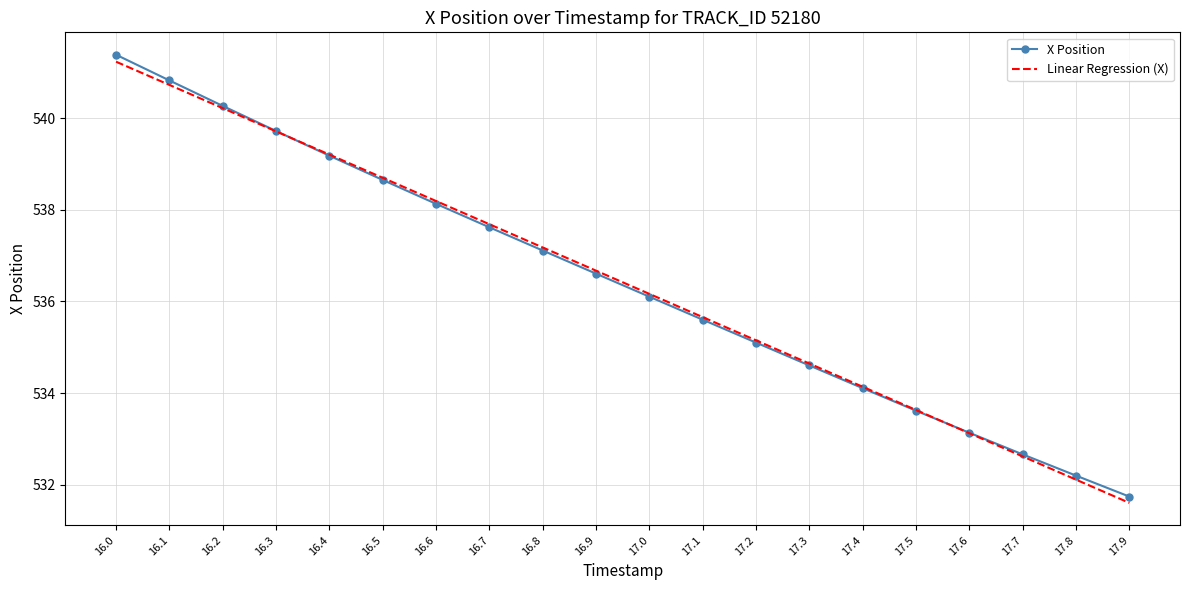

Which category has the highest value in the X Position series?

16.0